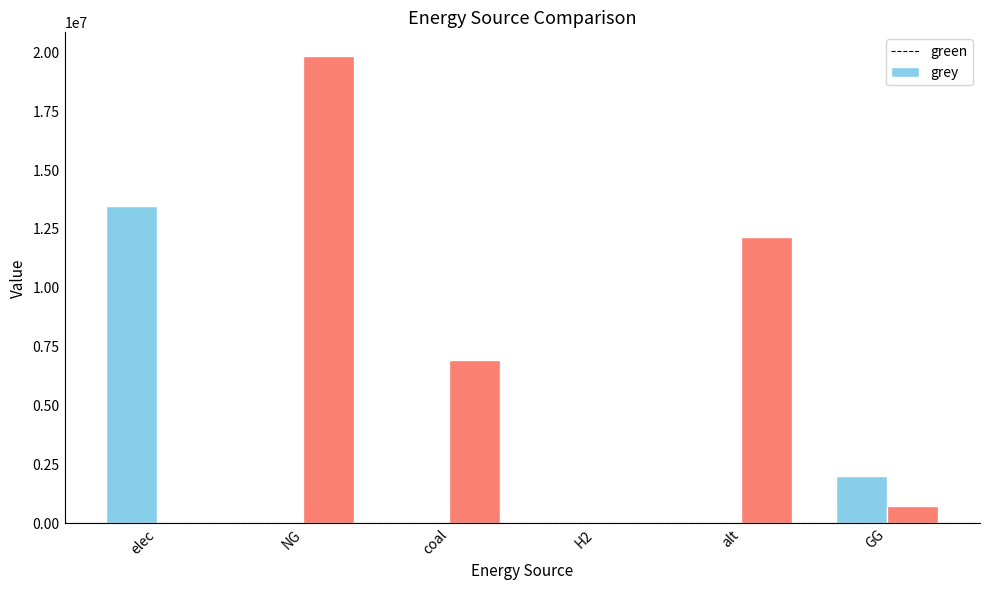

What is the total value across all series at coal?

6924722.5